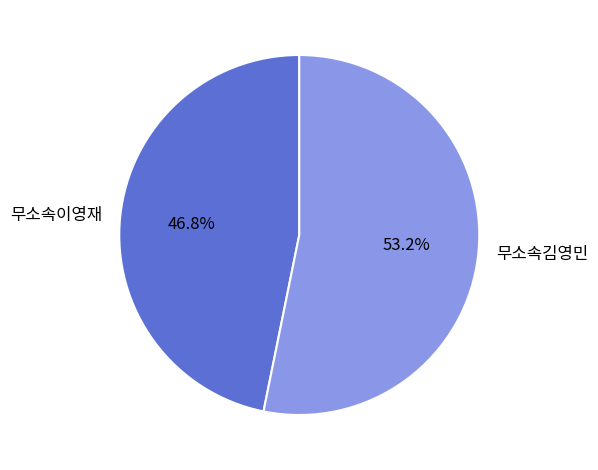

To the nearest percent, what is the combined percentage of 무소속이영재 and 무소속김영민?

100%